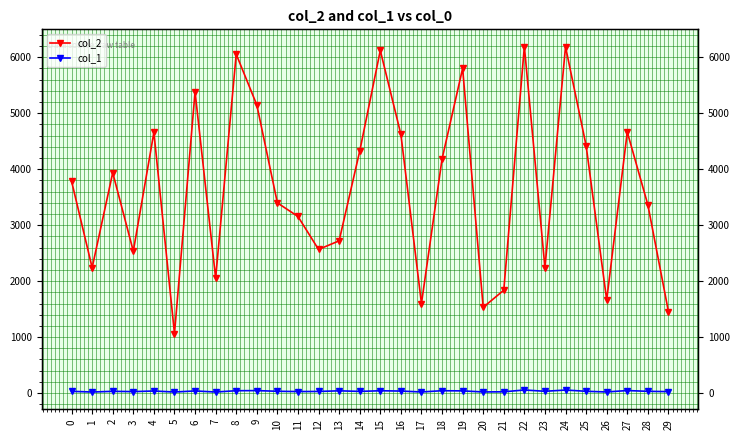

How many distinct data groups are displayed?

2